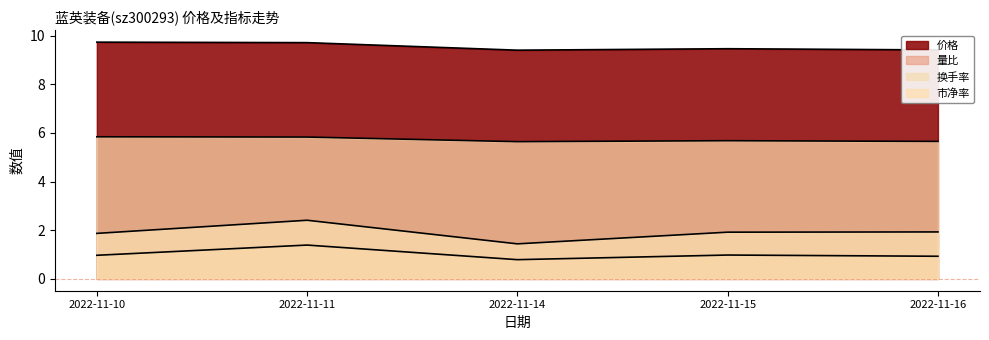

How many distinct data groups are displayed?

4